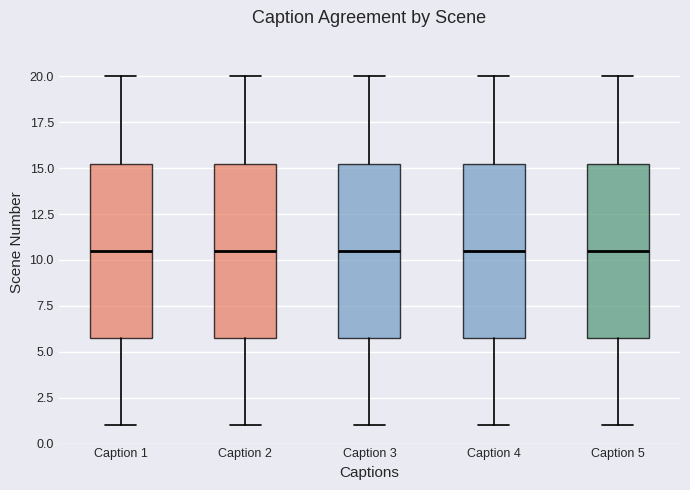

Reading left to right, read every box against the y-axis: the position of its median line, the range the box covers, and the ends of its whiskers. The values are not printed on the chart, so give them approximately, as read against the axis.

Caption 1: median 10.5, box 6.0 to 15.5, whiskers 1.0 to 20.0
Caption 2: median 10.5, box 6.0 to 15.5, whiskers 1.0 to 20.0
Caption 3: median 10.5, box 6.0 to 15.5, whiskers 1.0 to 20.0
Caption 4: median 10.5, box 6.0 to 15.5, whiskers 1.0 to 20.0
Caption 5: median 10.5, box 6.0 to 15.5, whiskers 1.0 to 20.0